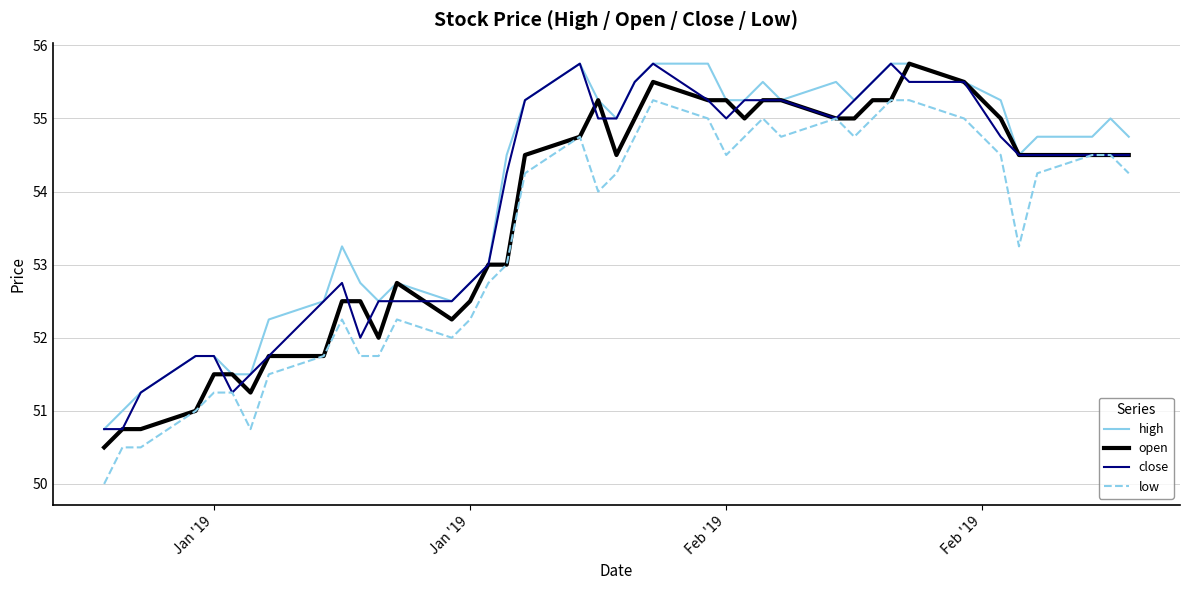

What is the lowest value of the high series?

50.8